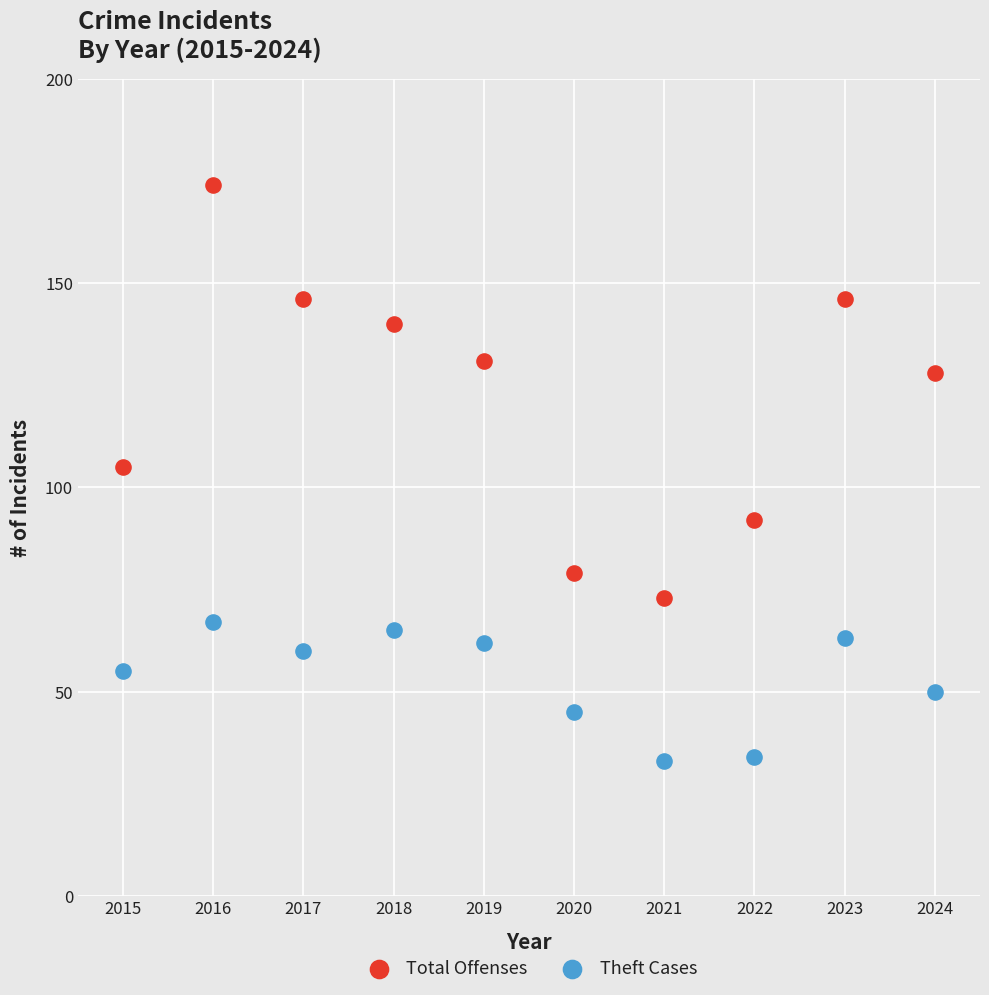

In the Total Offenses series, what Y value is closest to 123?

128